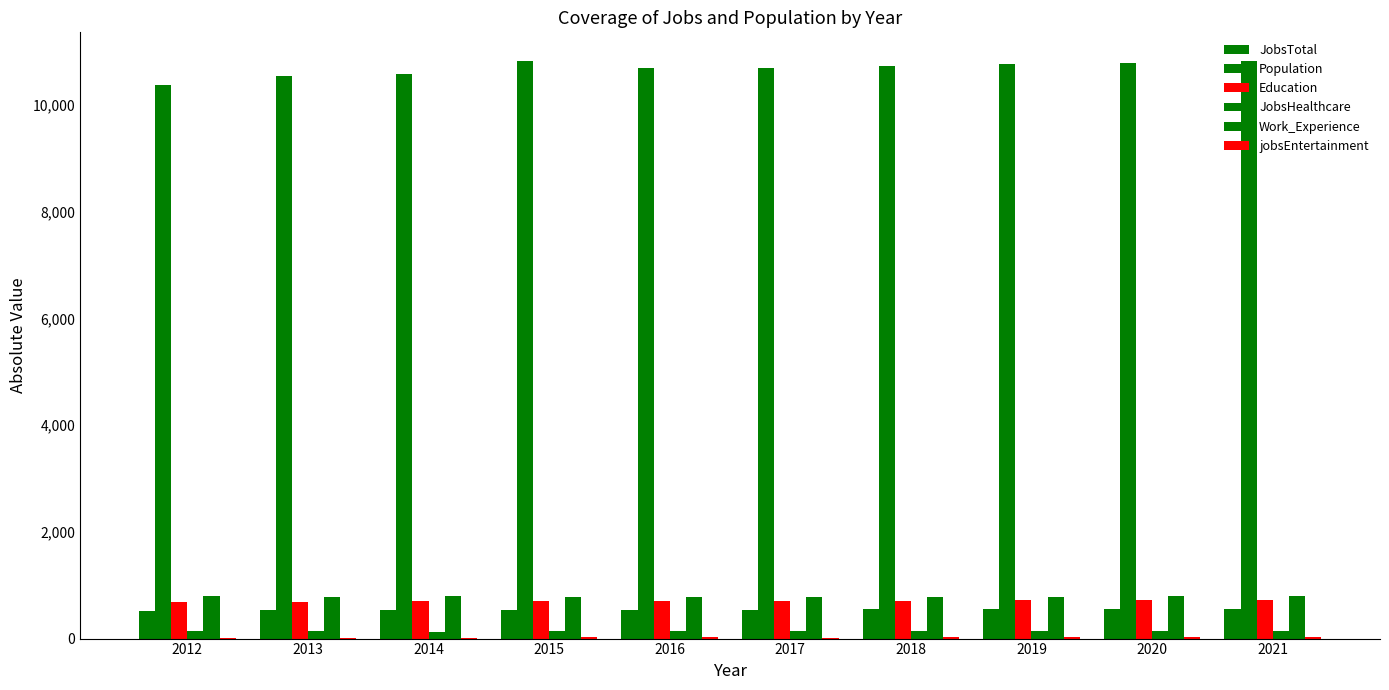

Reading left to right, extract all data points from this chart.

JobsTotal: 516	531	542	533	538	544	546	549	552	555
Population: 10371	10554	10586	10821	10699	10706	10737	10766	10796	10826
Education: 695	694	706	707	710	712	714	716	718	720
JobsHealthcare: 133	140	131	134	134	135	136	137	138	139
Work_Experience: 798	788	794	783	784	786	788	789	791	793
jobsEntertainment: 20	20	19	21	21	20	21	21	21	21